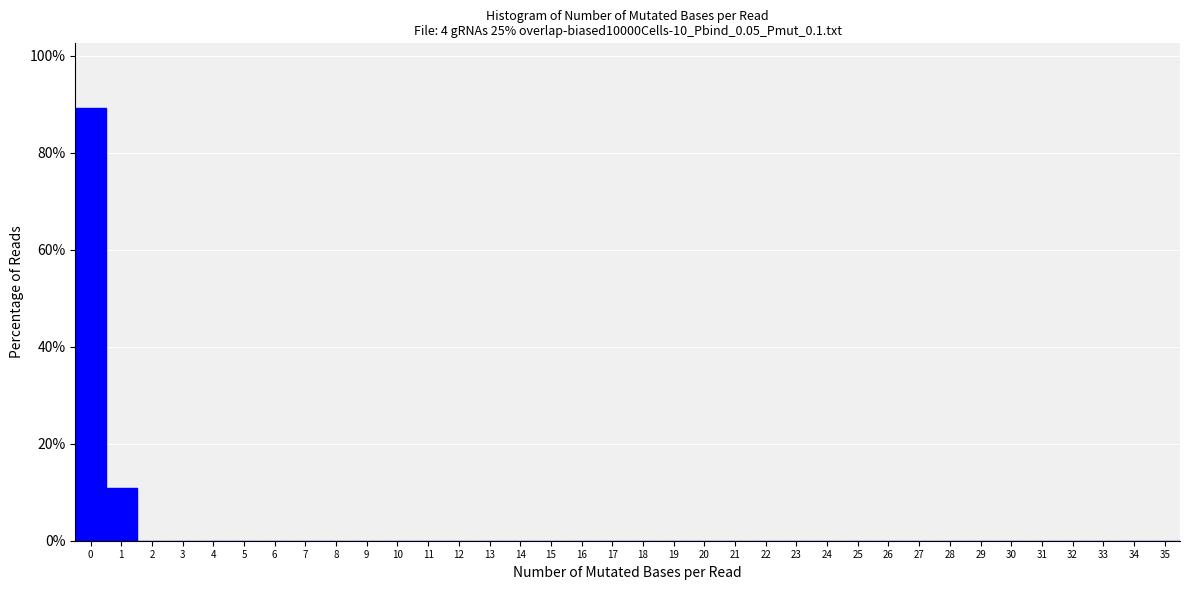

Reading left to right, list every bar in this chart as the range it spans on the x-axis followed by its height. The values are not printed on the chart, so give them approximately, as read against the axis.

-0.5 to 0.5: 90
0.5 to 1.5: 10
1.5 to 2.5: 0
2.5 to 3.5: 0
3.5 to 4.5: 0
4.5 to 5.5: 0
5.5 to 6.5: 0
6.5 to 7.5: 0
7.5 to 8.5: 0
8.5 to 9.5: 0
9.5 to 10.5: 0
10.5 to 11.5: 0
11.5 to 12.5: 0
12.5 to 13.5: 0
13.5 to 14.5: 0
14.5 to 15.5: 0
15.5 to 16.5: 0
16.5 to 17.5: 0
17.5 to 18.5: 0
18.5 to 19.5: 0
19.5 to 20.5: 0
20.5 to 21.5: 0
21.5 to 22.5: 0
22.5 to 23.5: 0
23.5 to 24.5: 0
24.5 to 25.5: 0
25.5 to 26.5: 0
26.5 to 27.5: 0
27.5 to 28.5: 0
28.5 to 29.5: 0
29.5 to 30.5: 0
30.5 to 31.5: 0
31.5 to 32.5: 0
32.5 to 33.5: 0
33.5 to 34.5: 0
34.5 to 35.5: 0